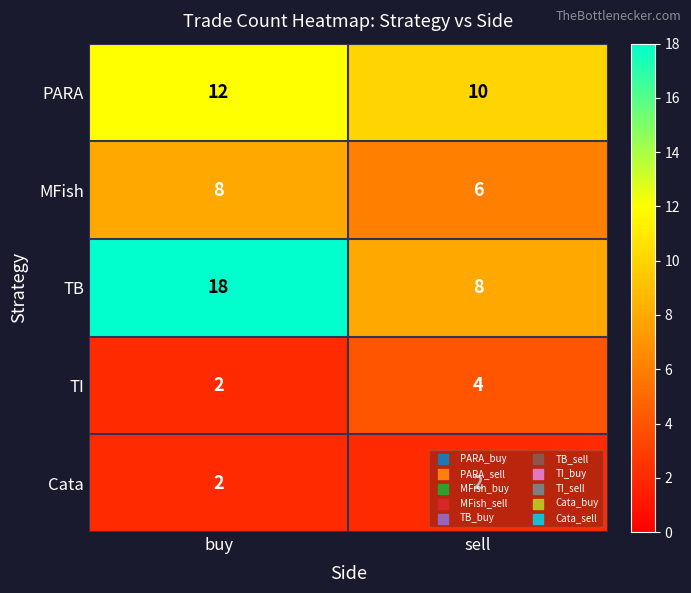

The PARA series shows 10 at sell. True or false?

True